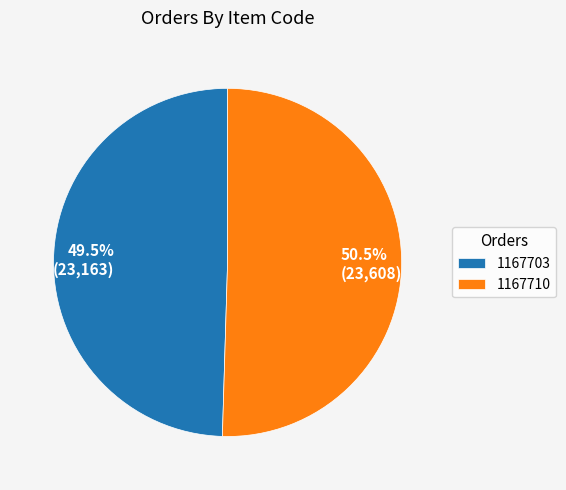

Rank the categories by value from lowest to highest.

1167703, 1167710